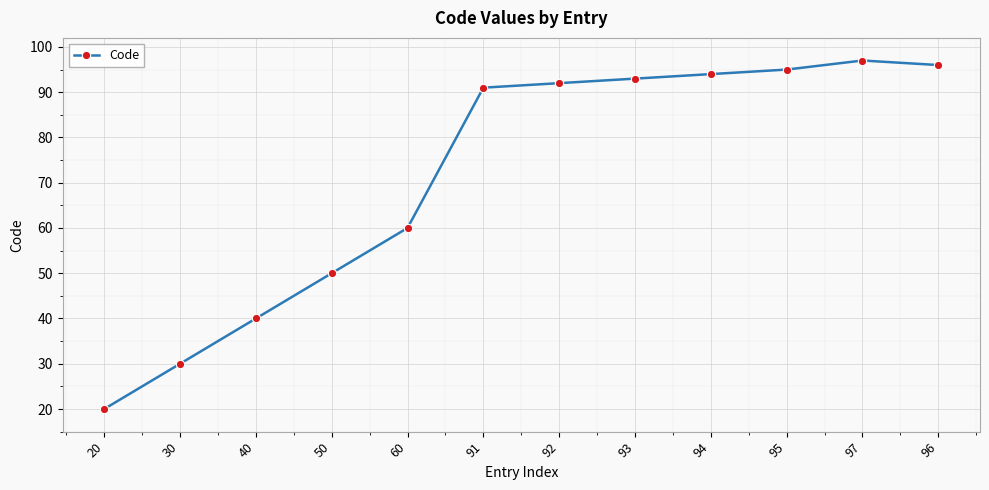

What is the smallest value displayed?

20